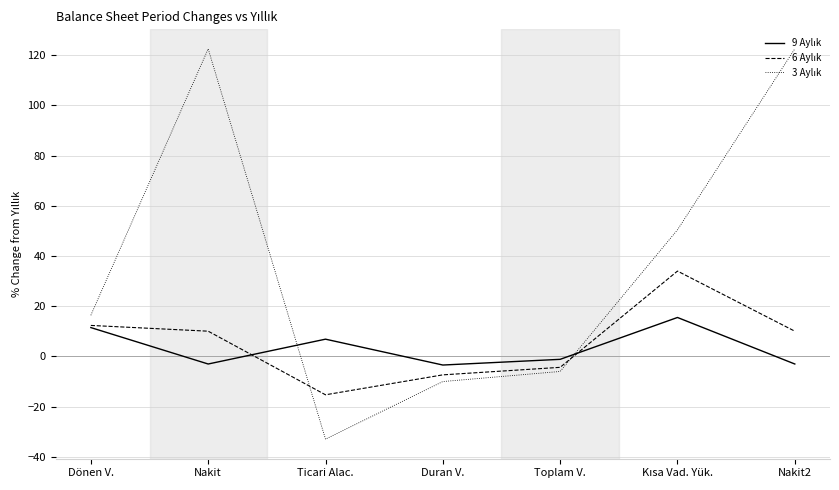

What position from the right is Ticari Alac.?

5